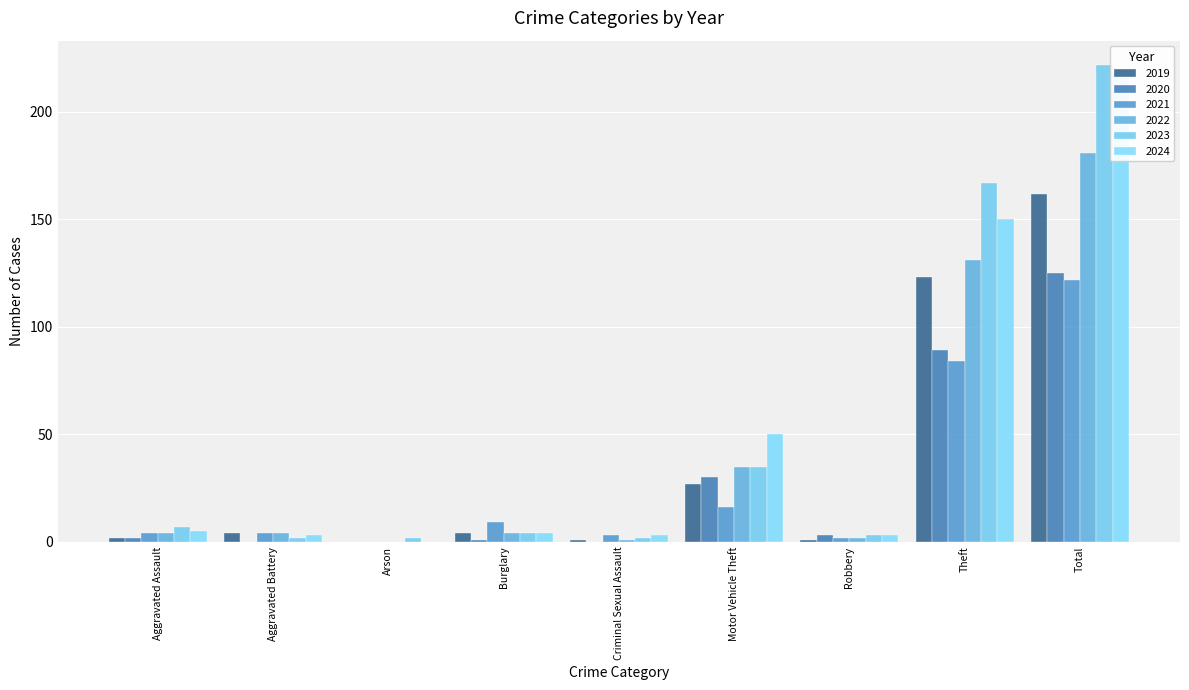

Is it true that 2019 equals 1 at Criminal Sexual Assault?

True